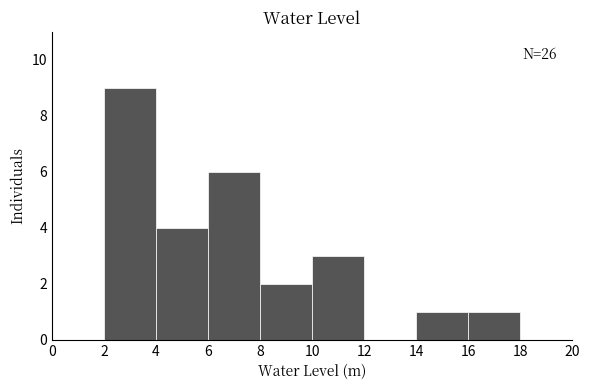

Which range on the x-axis has the tallest bar?

2 to 4